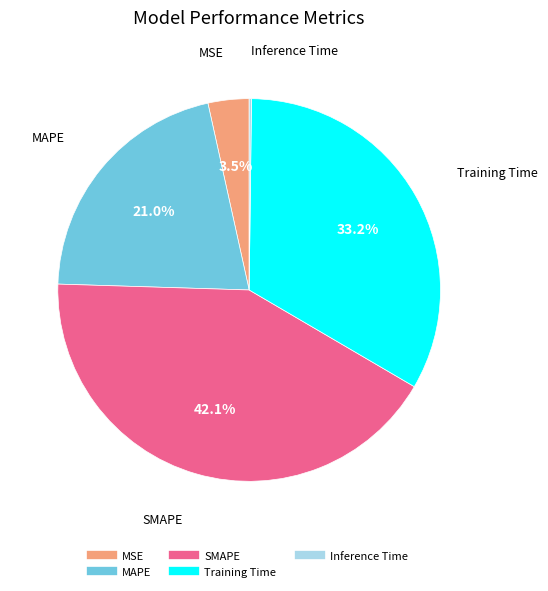

Which slice is the largest?

SMAPE